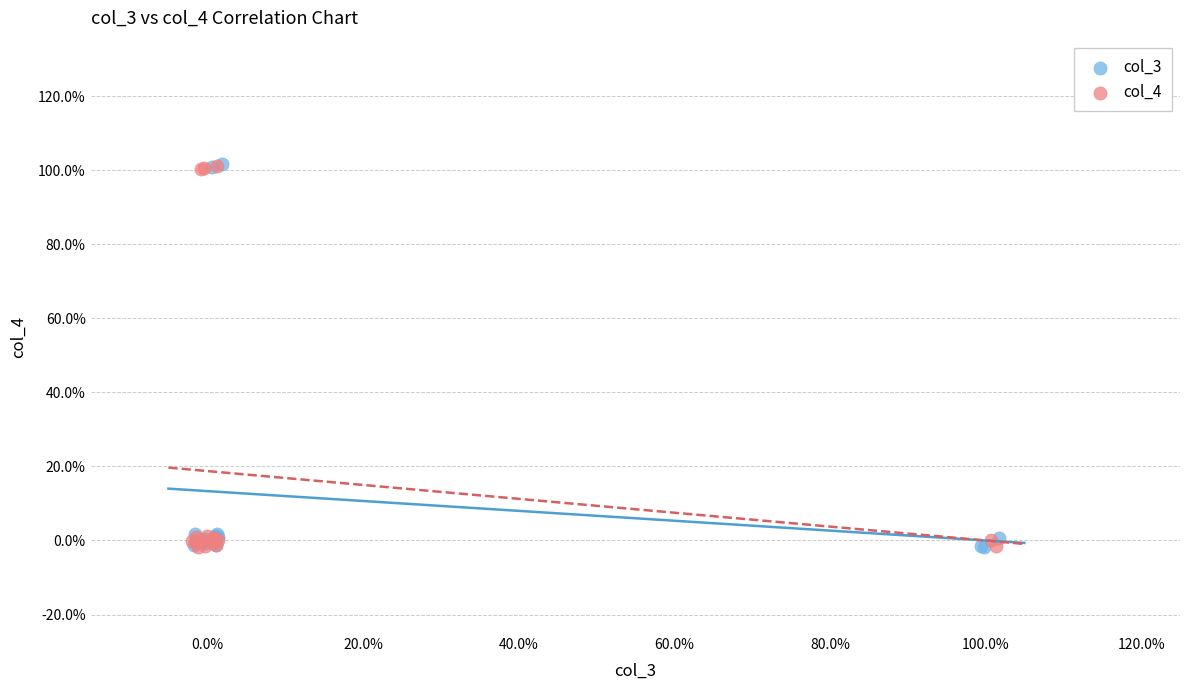

What are all the series names shown in the legend?

col_3, col_4